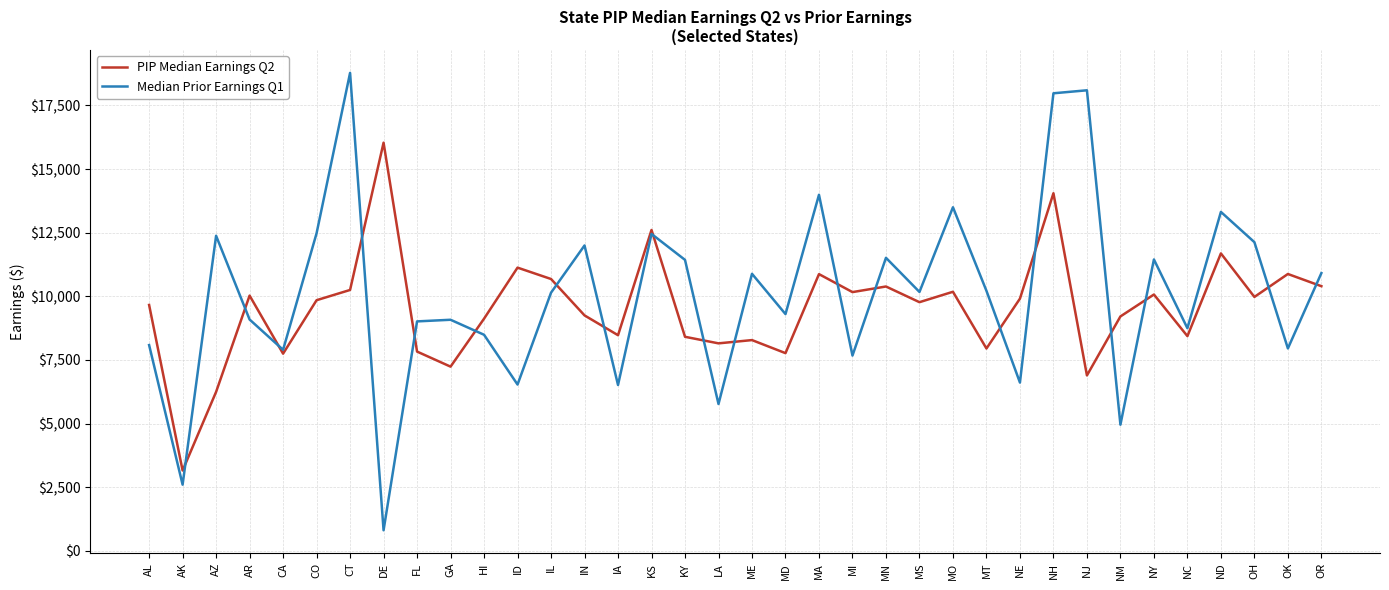

Count the number of data series in this chart.

2